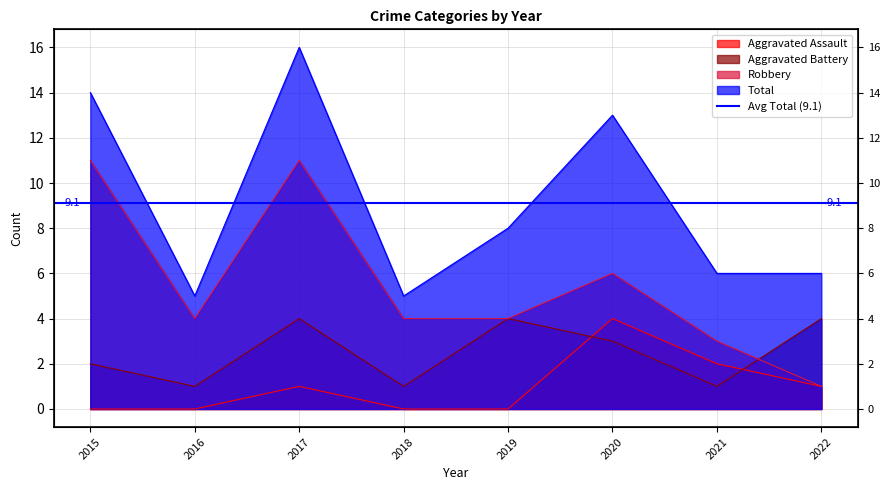

At which label is Aggravated Battery closest to 2?

2015